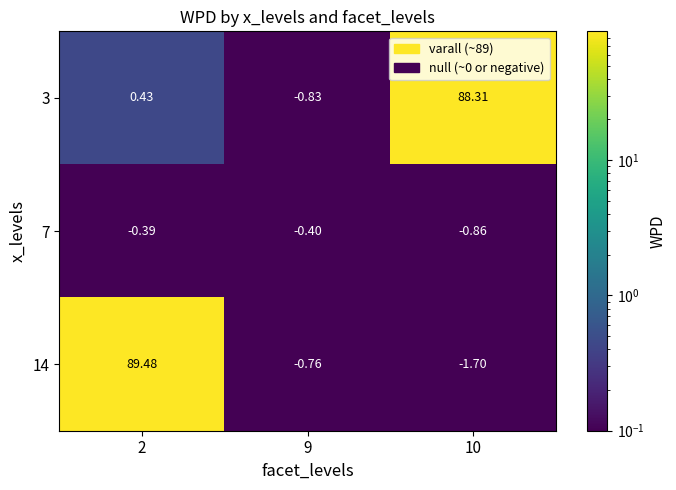

Is the value of 14 at 10 greater than the value of 3 at 10?

No